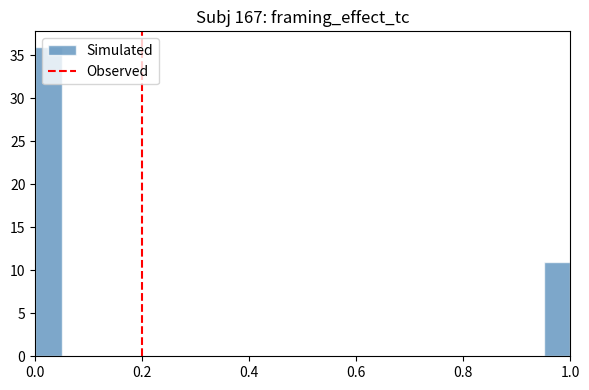

Around what value on the x-axis is the tallest bar? Give the approximate position of its centre, as read against the axis.

0.02